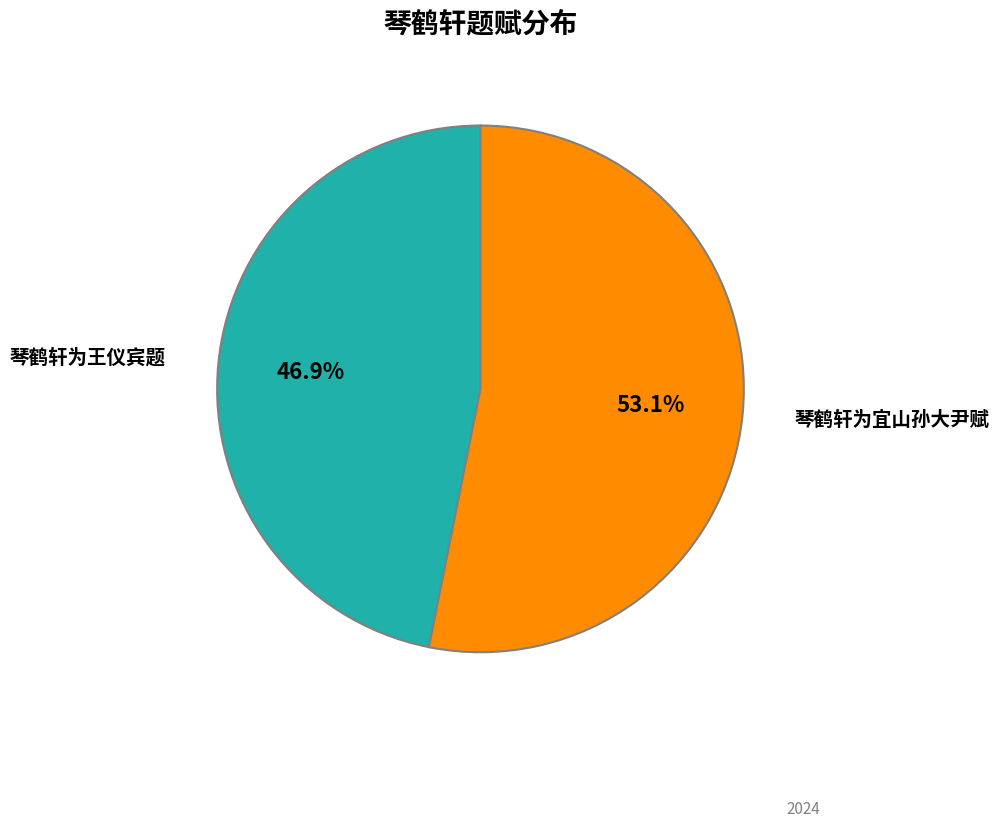

Does any single category account for the majority?

Yes